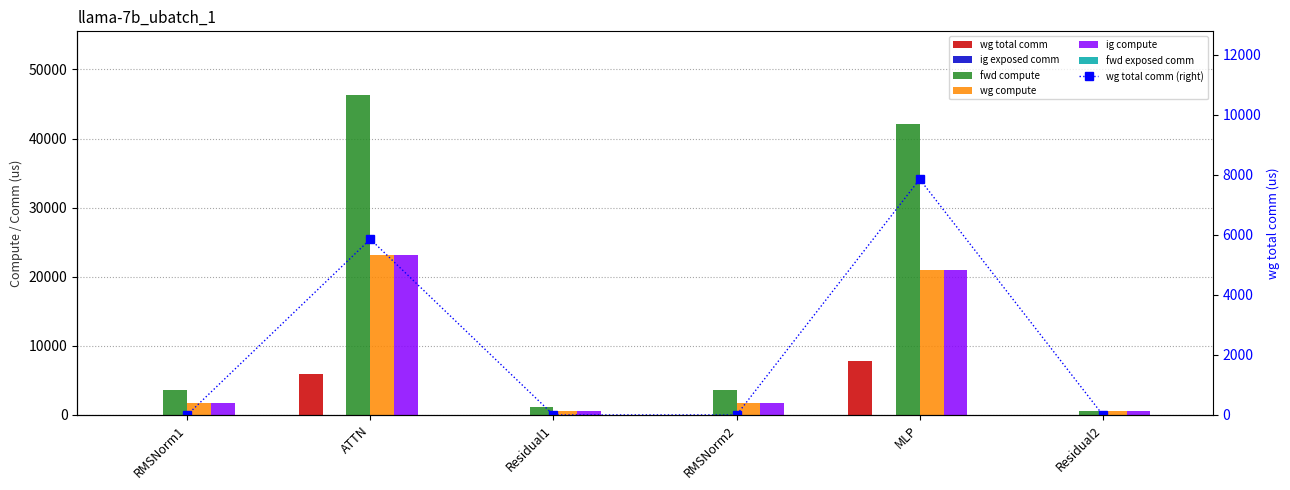

What is the value of the fwd compute bar at the 5th from the left?

42088.6